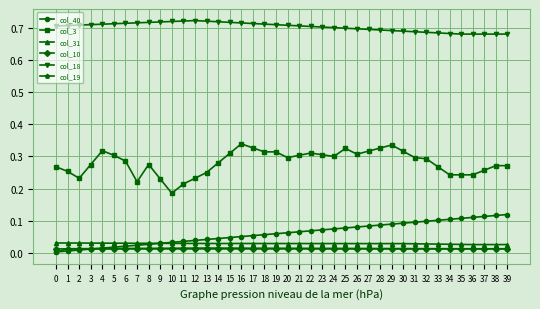

True or false: col_40 has a value of 0.0 at 11.

True